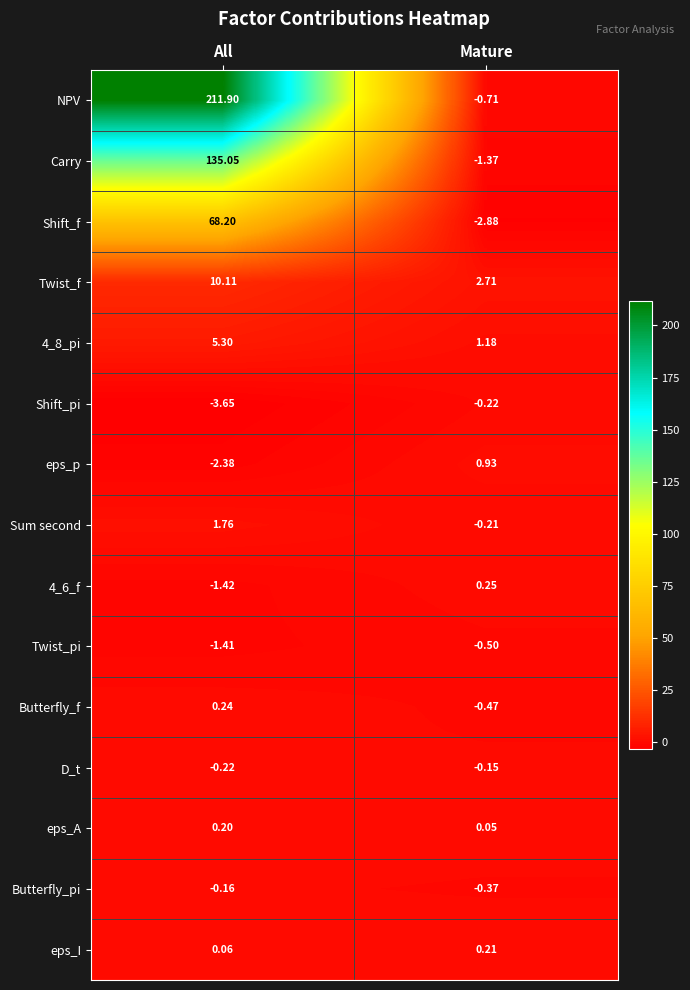

Where does the Butterfly_f series first go above 0?

All